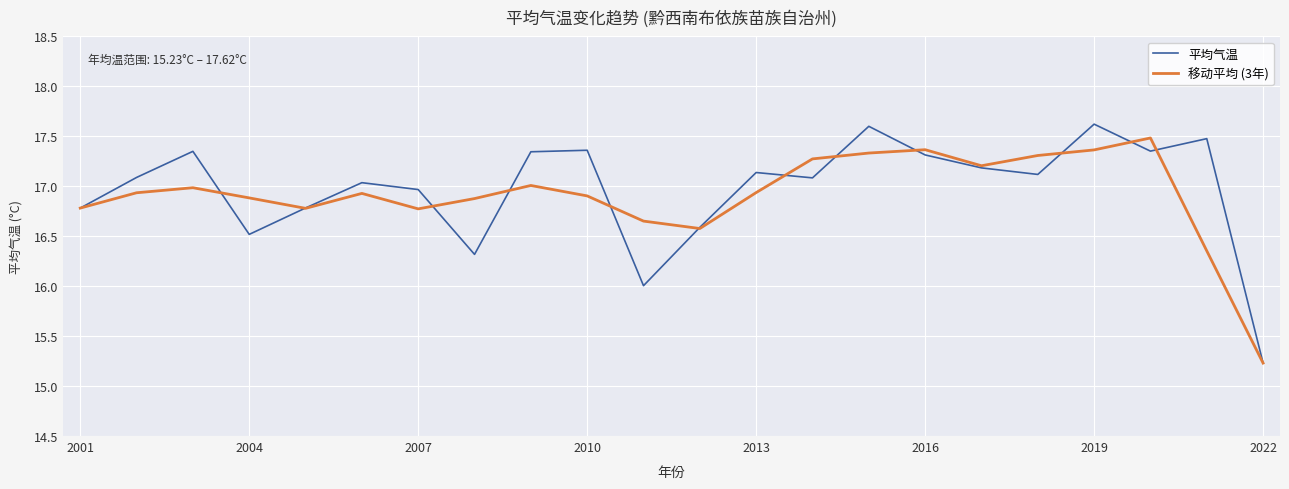

What is the minimum value shown in the chart?

15.2